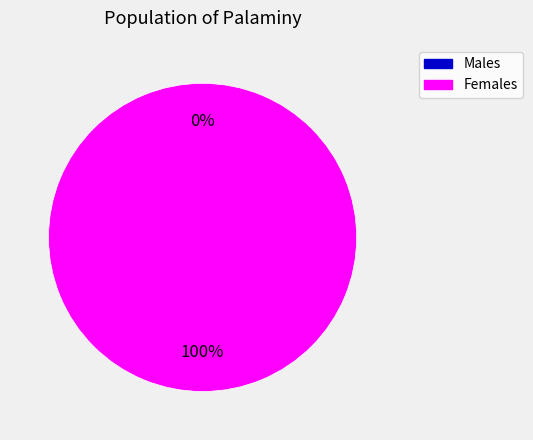

True or false: 0 accounts for 1% of the total.

False